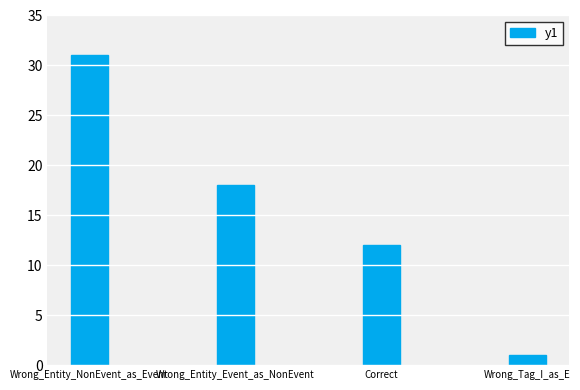

Rank the categories by value from lowest to highest.

Wrong_Tag_I_as_E, Correct, Wrong_Entity_Event_as_NonEvent, Wrong_Entity_NonEvent_as_Event